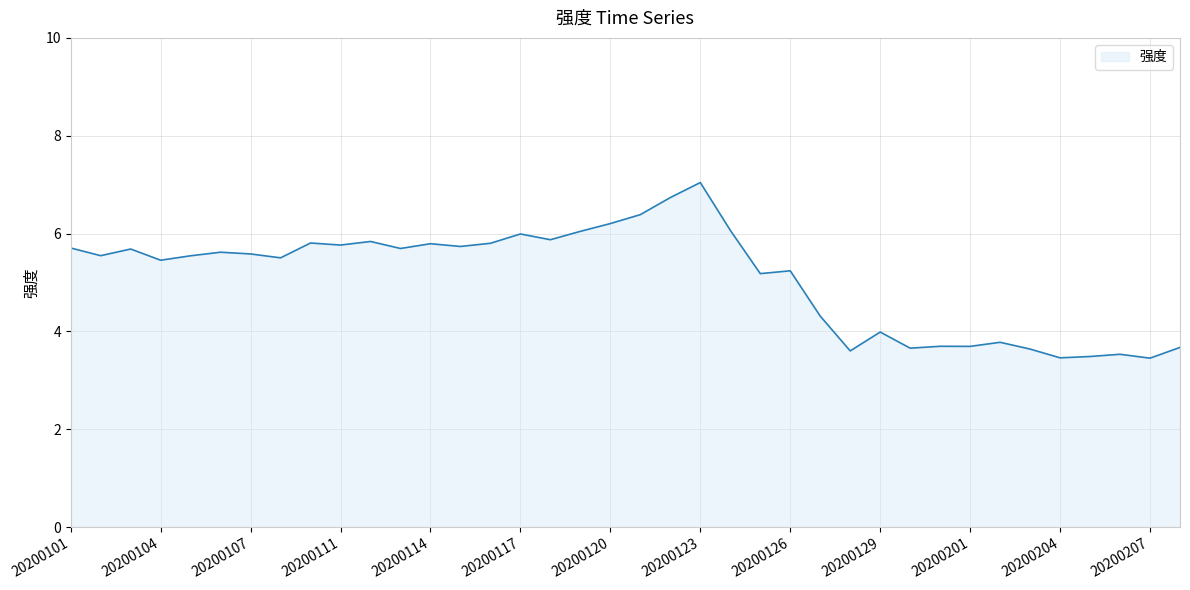

What is the difference between the maximum and minimum values?

3.6